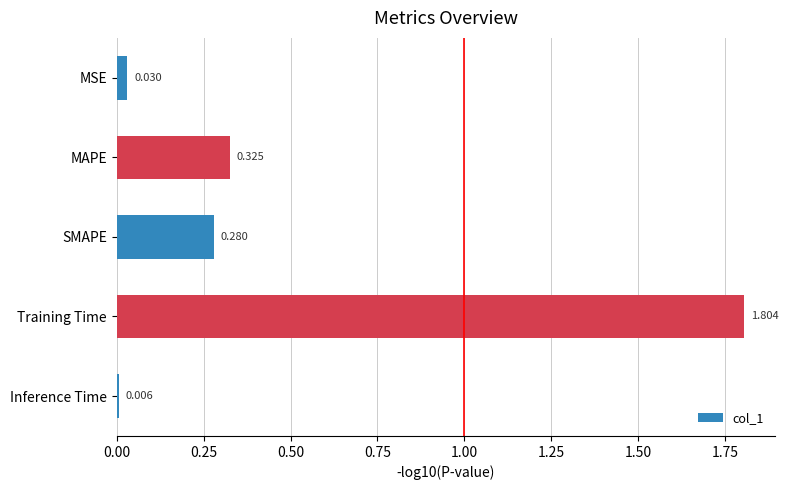

Which label corresponds to the smallest value in the chart?

Inference Time